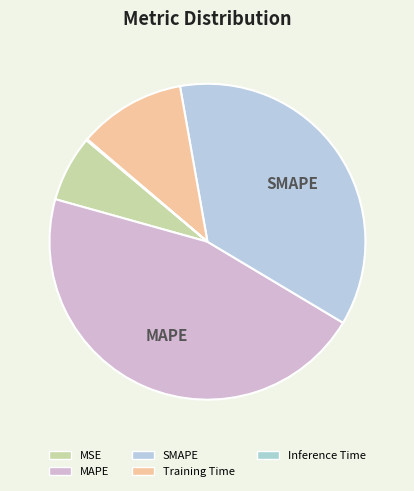

Does Training Time account for over 50% of the chart?

No